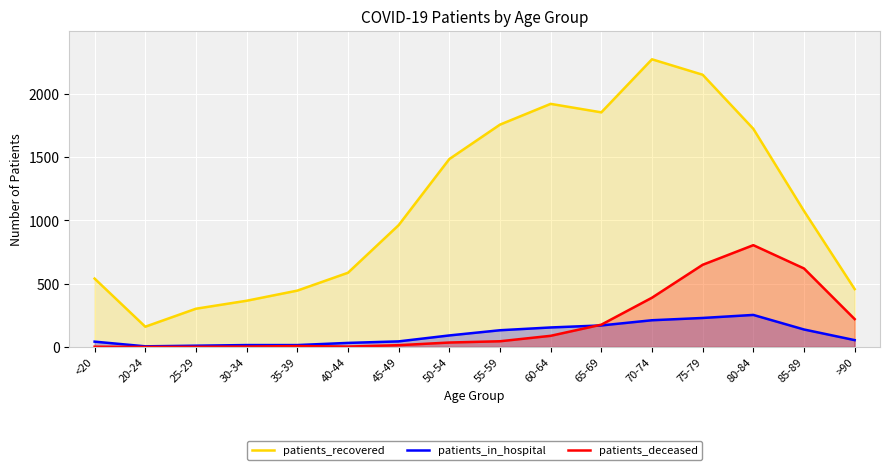

True or false: patients_deceased and patients_recovered intersect in this chart.

False